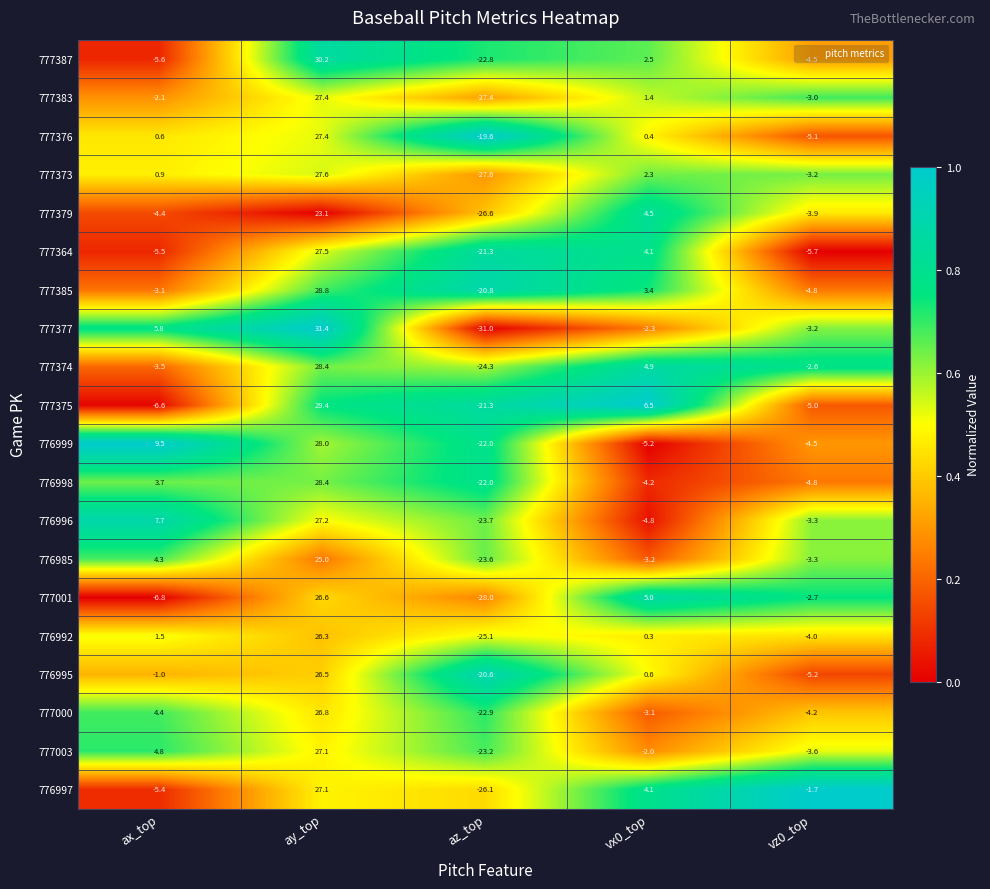

What is the maximum value shown in the chart?

31.4